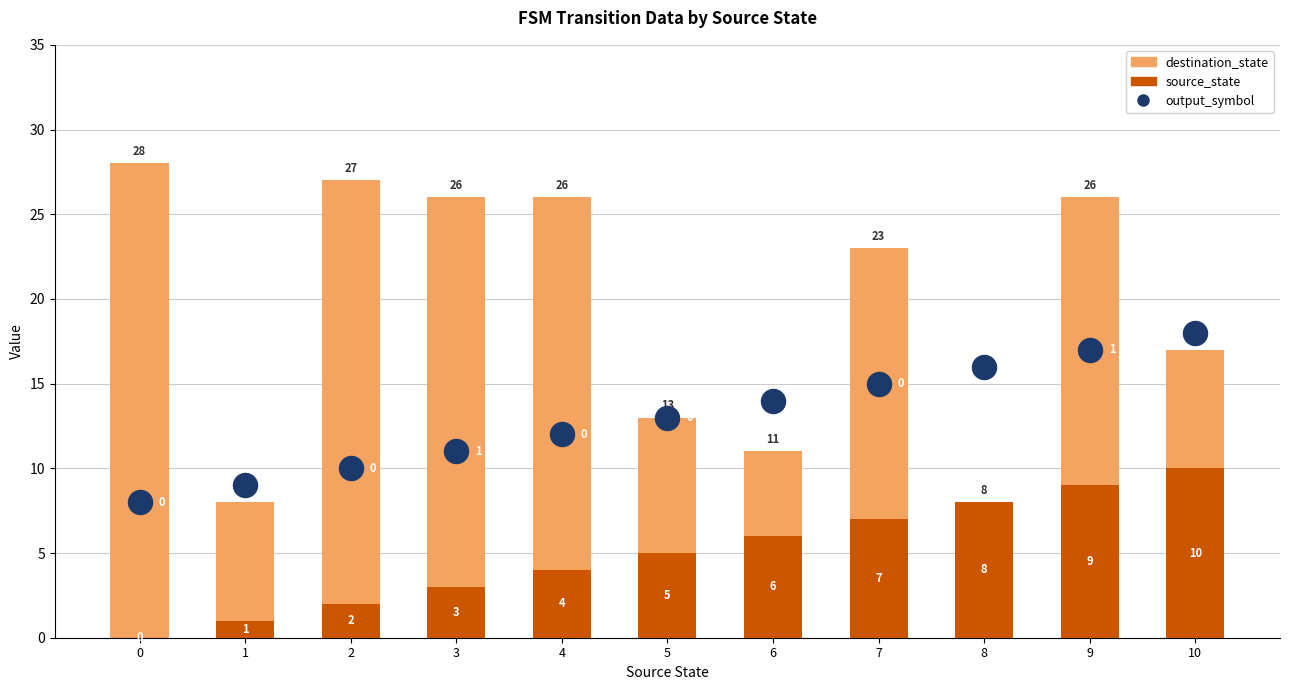

Which series has the largest total across all categories?

destination_state